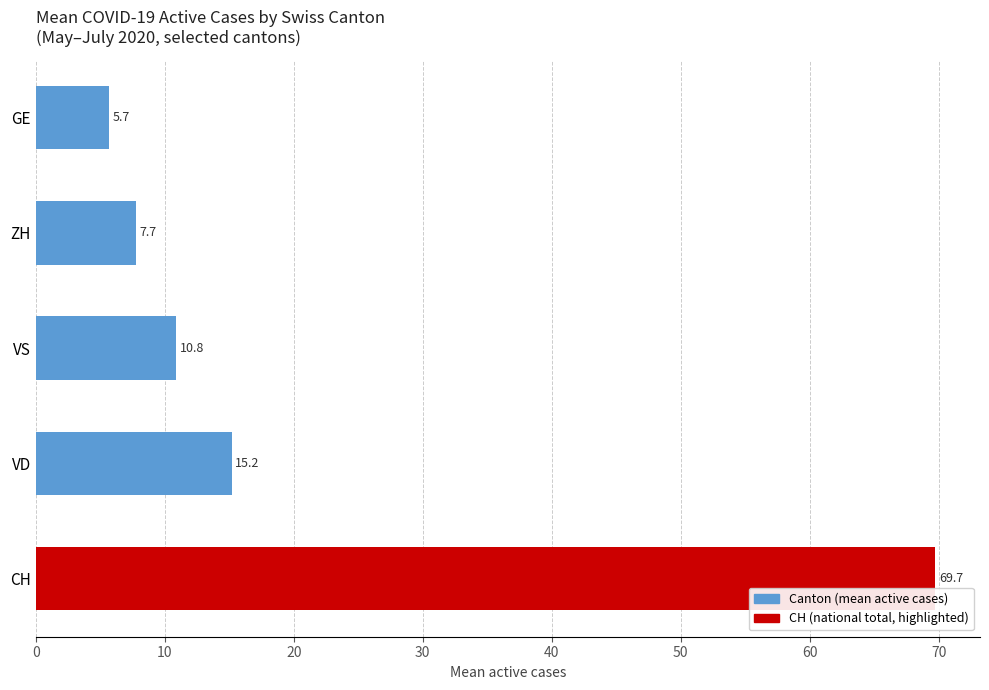

Rank the categories by value from highest to lowest.

CH, VD, VS, ZH, GE